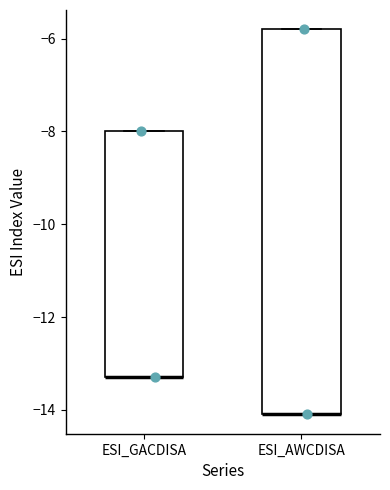

Where is the lower edge of the box for ESI_GACDISA on the y-axis? The values are not printed on the chart, so give them approximately, as read against the axis.

-13.2